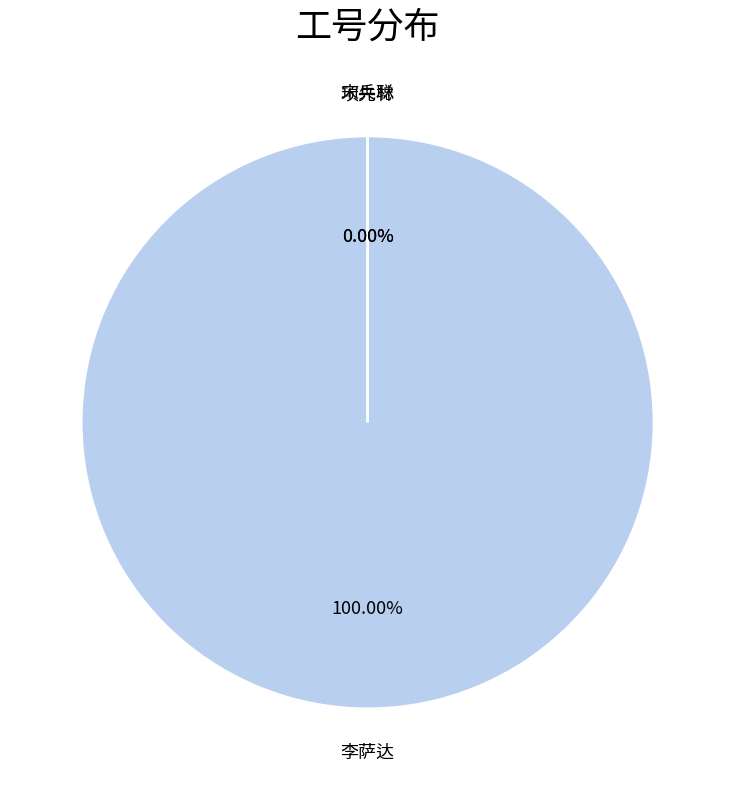

Does any single category account for the majority?

Yes